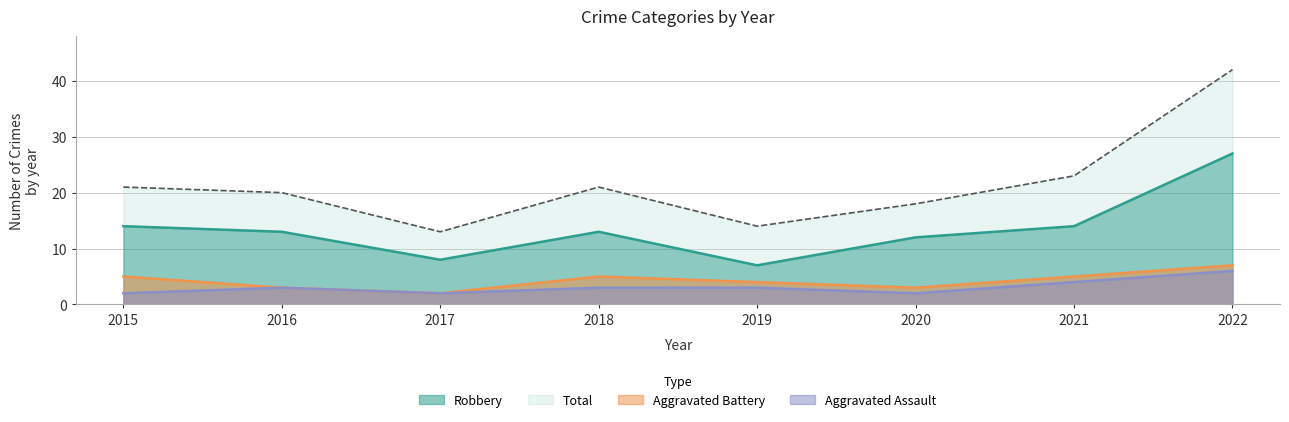

Does the chart display data point markers on the line(s)?

No